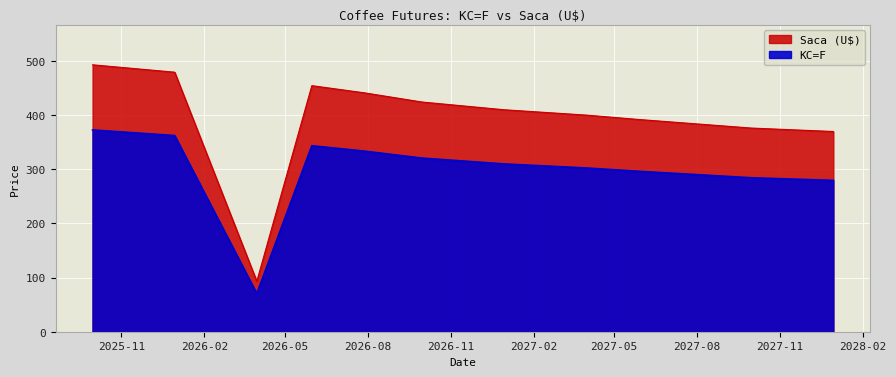

Reading left to right, extract all data points from this chart.

KC=F: 2025-09-30=372.4	2025-12-30=362.1	2026-03-31=70.4	2026-05-31=343.4	2026-07-28=333.4	2026-09-30=320.6	2026-12-30=309.8	2027-03-31=302.3	2027-05-31=295.9	2027-07-28=290.4	2027-09-30=284.2	2027-12-30=279.4
Saca (U$): 2025-09-30=492.7	2025-12-30=479.1	2026-03-31=93.1	2026-05-31=454.2	2026-07-28=441.0	2026-09-30=424.0	2026-12-30=409.7	2027-03-31=399.9	2027-05-31=391.4	2027-07-28=384.1	2027-09-30=375.9	2027-12-30=369.6